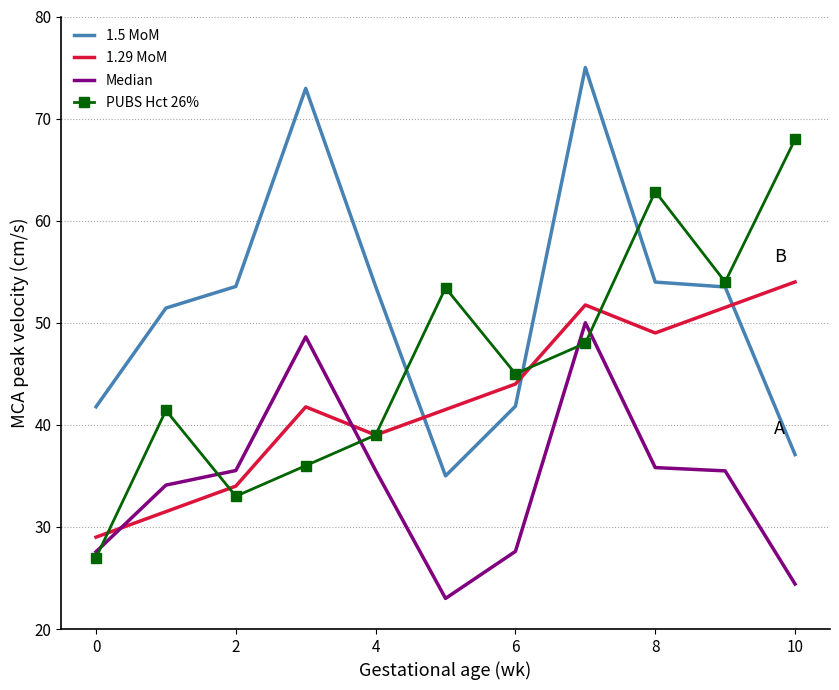

Which series has the largest total across all categories?

1.5 MoM